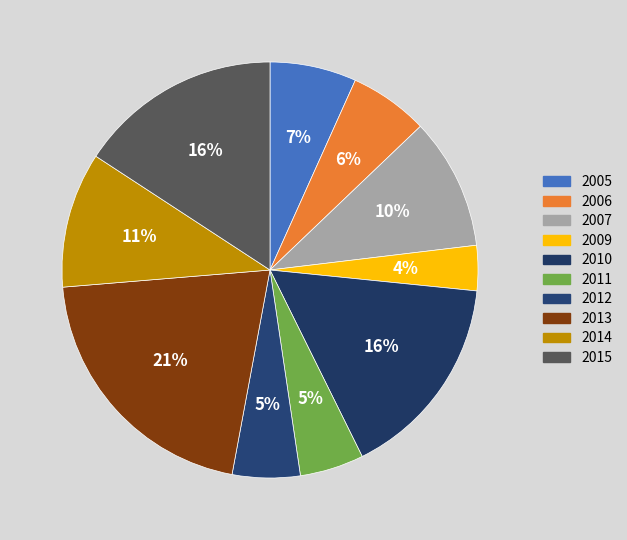

Count the number of slices in the pie.

10